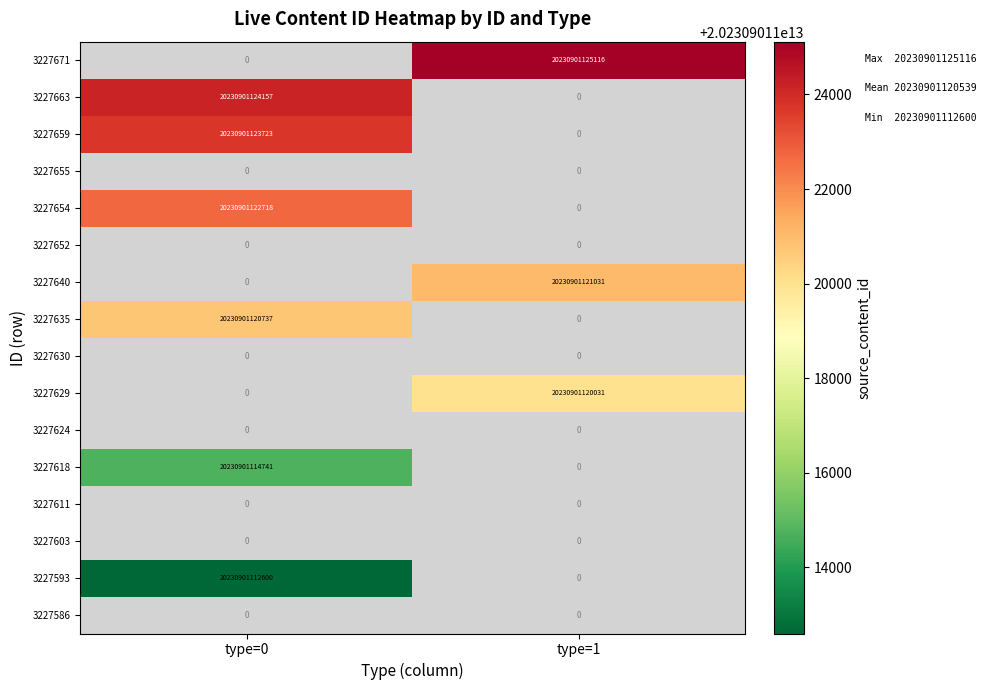

Between type=1 and type=0, which is larger?

type=0